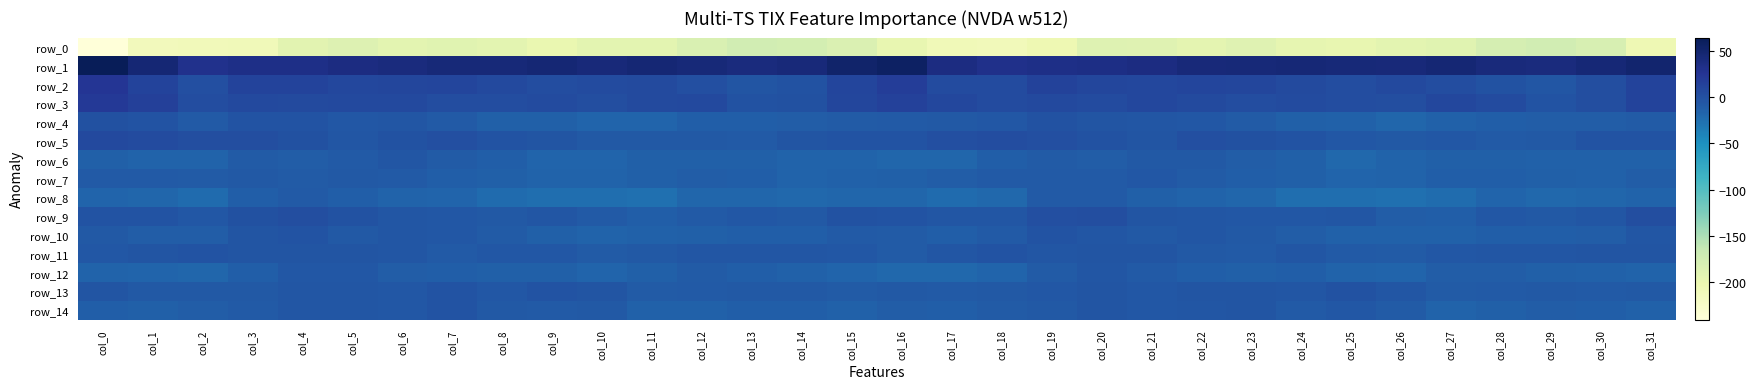

Which series has the largest total across all categories?

row_1